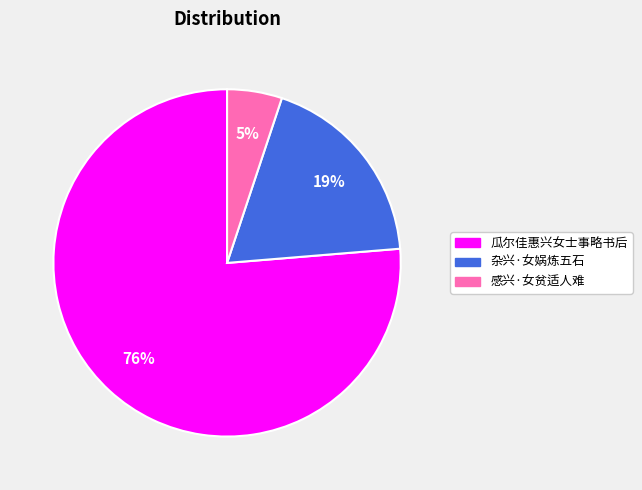

Which slice represents more than half of the pie?

瓜尔佳惠兴女士事略书后